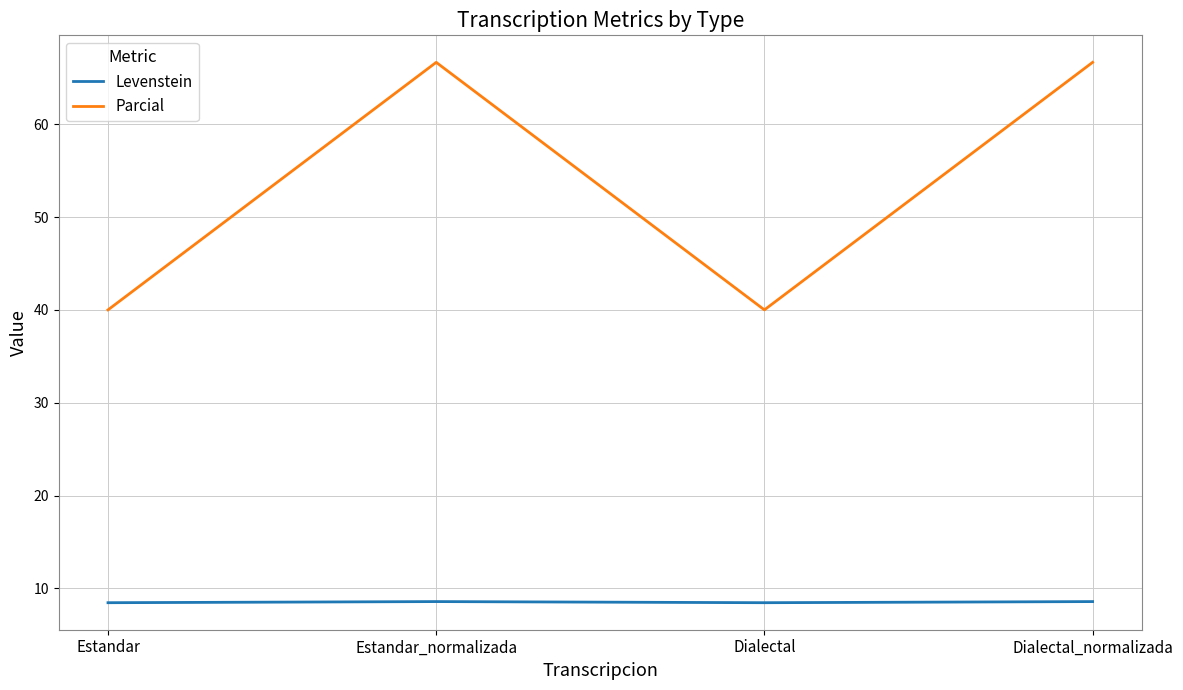

At how many categories does at least one series exceed 39?

4